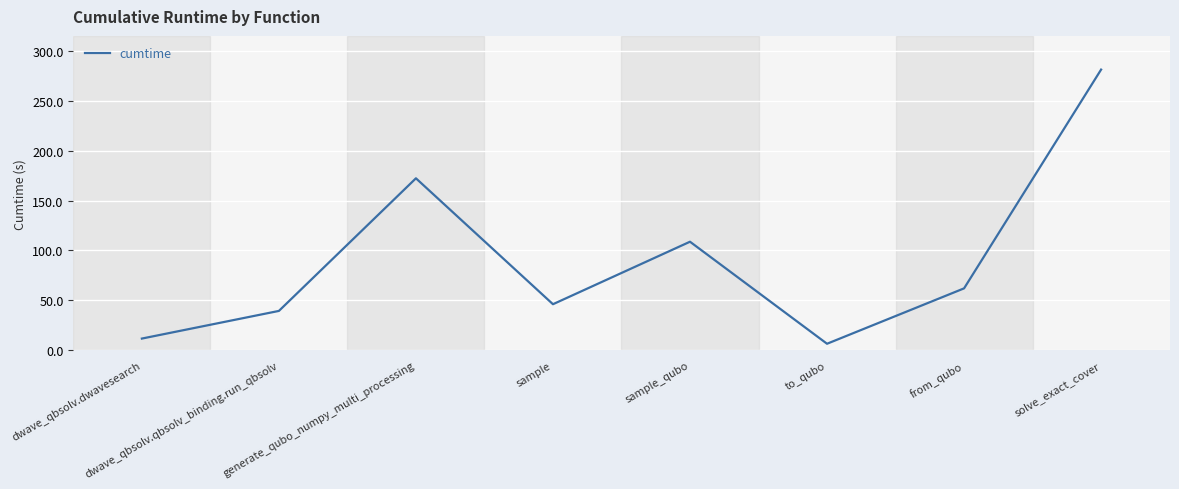

How many interior local valleys (lower than both neighbors) does the data have?

2